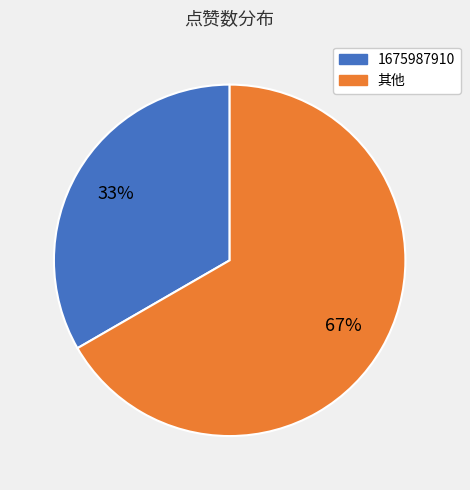

Is there a majority slice in this chart?

Yes